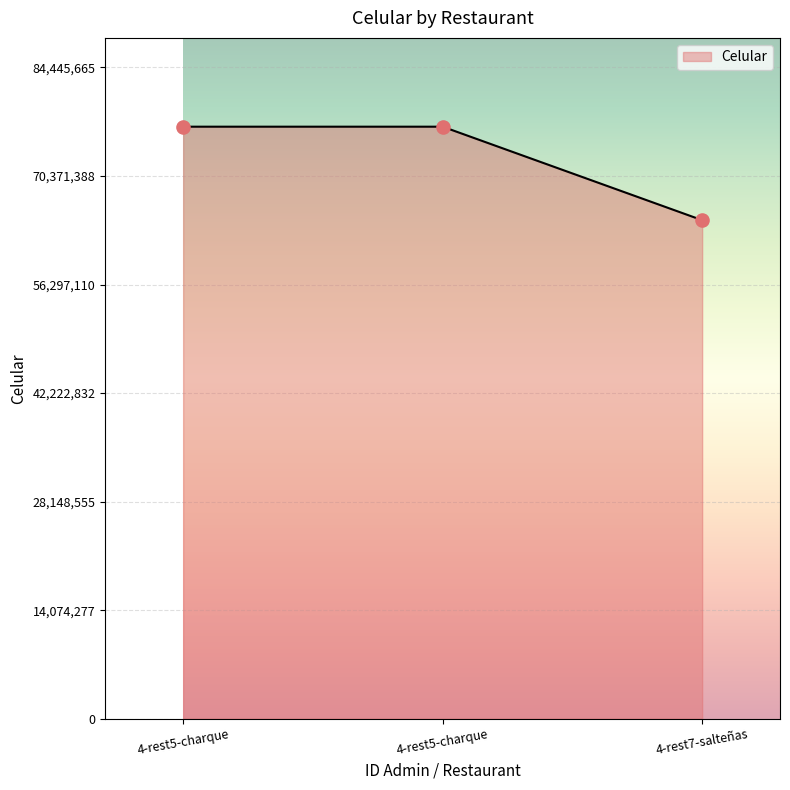

How many series are shown in this chart?

1